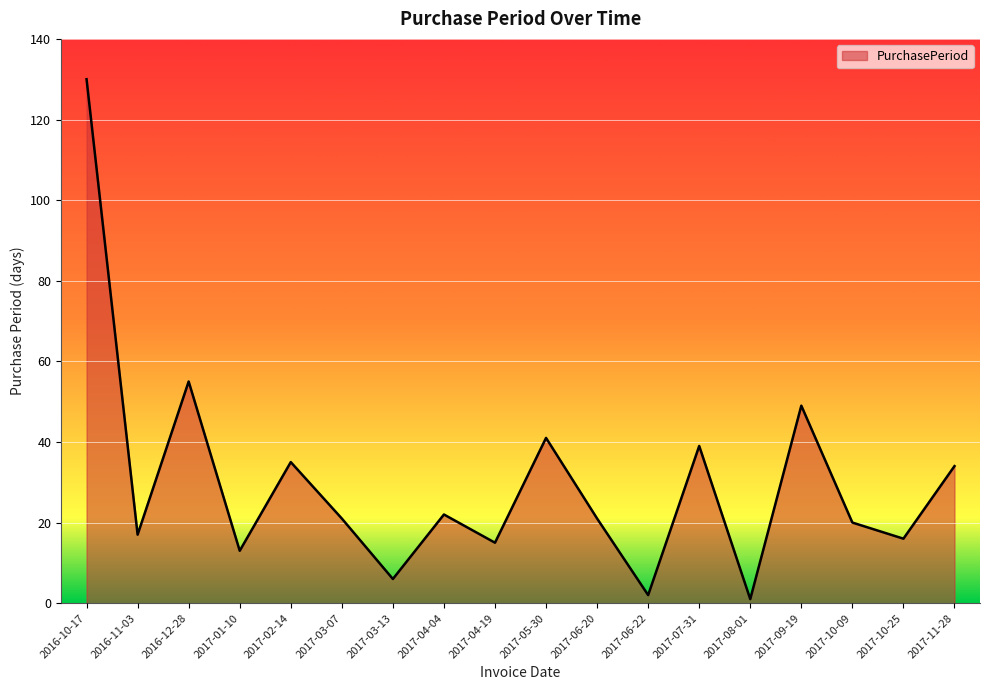

How many interior local valleys (lower than both neighbors) does the data have?

7